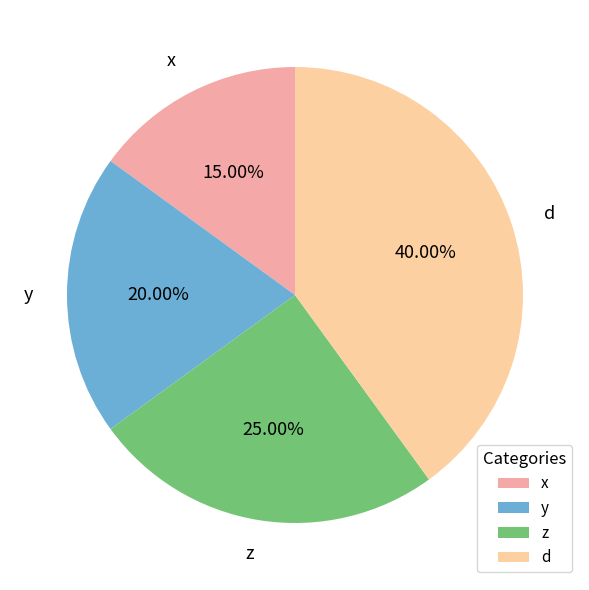

To the nearest percent, what is the difference between the z and d slice percentages?

15%